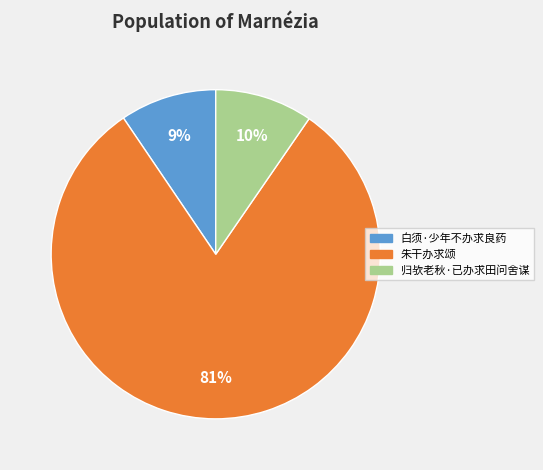

To the nearest percent, what percentage of the pie is 归欤老秋·已办求田问舍谋?

10%